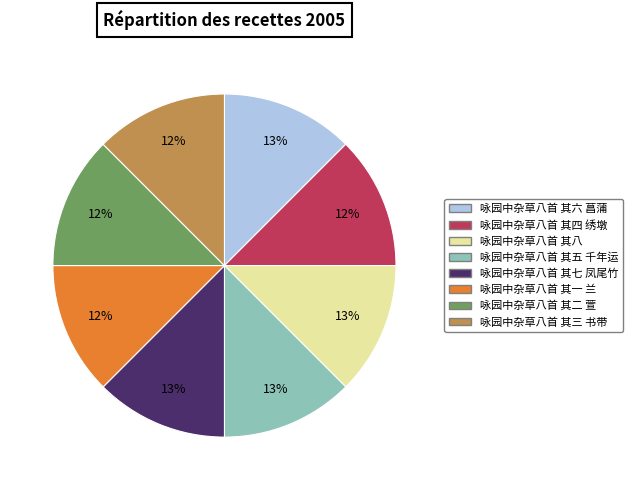

Is the sum of 咏园中杂草八首 其六 菖蒲 and 咏园中杂草八首 其一 兰 greater than half?

No